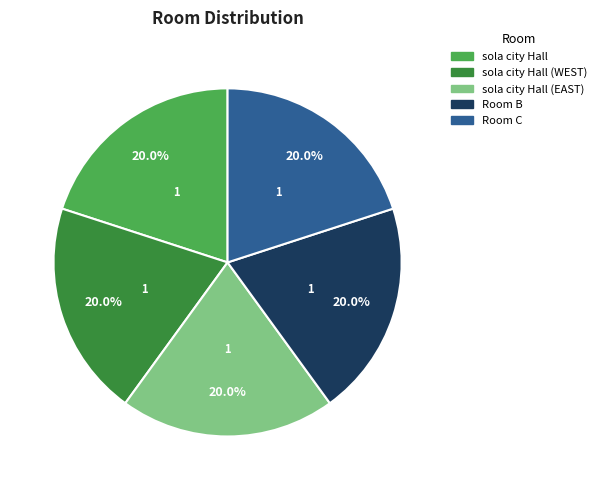

How much of the chart is everything except sola city Hall (WEST)?

80.0%